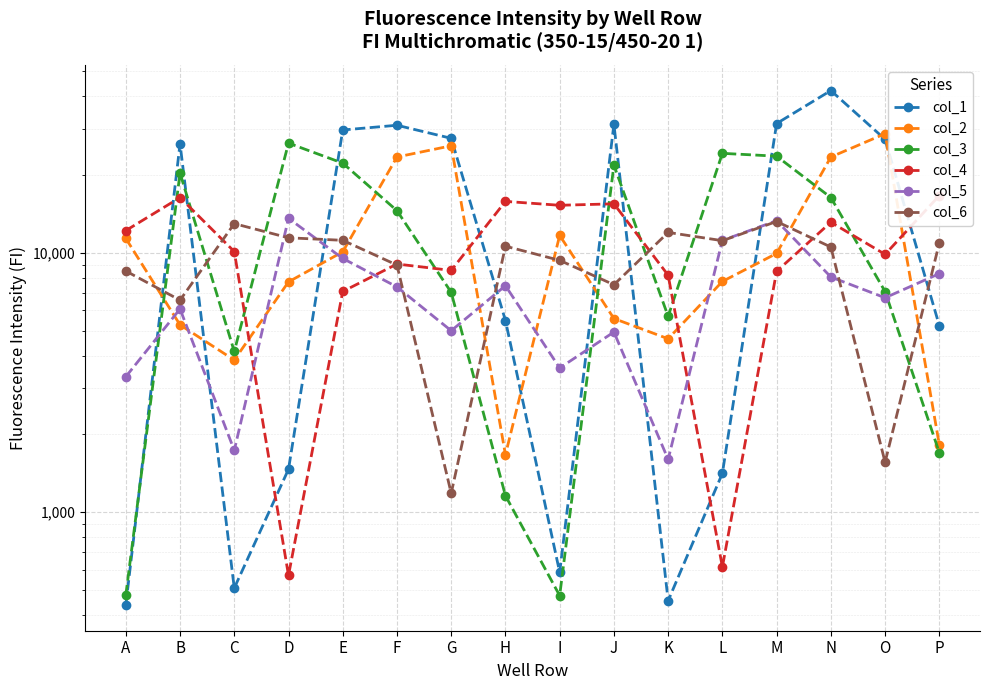

What value does the col_3 series have at N?

16314